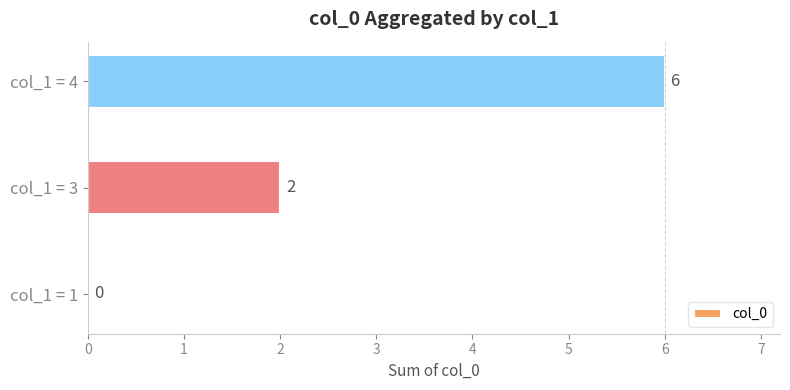

At which label is the value closest to 3?

col_1 = 3